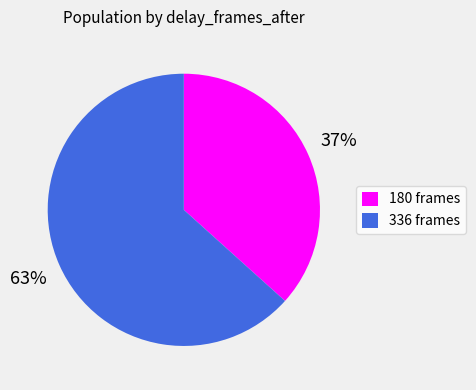

Which category has the smallest portion of the pie?

180